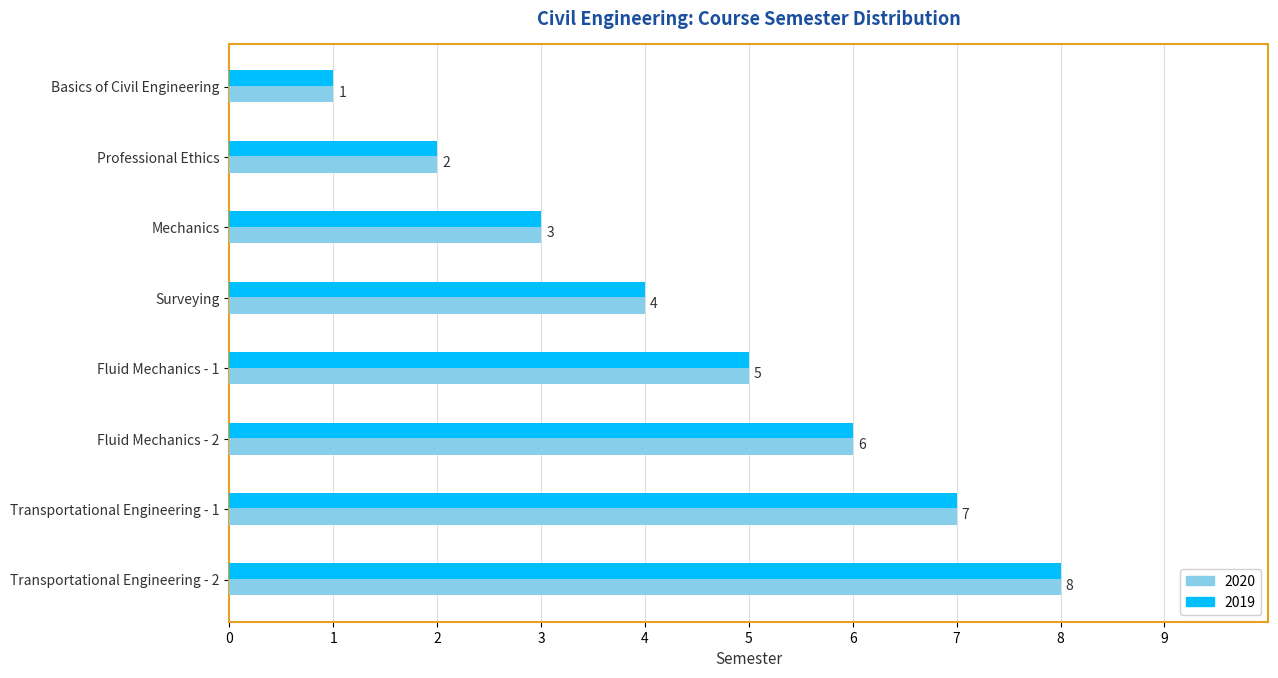

What is the maximum value shown in the chart?

8